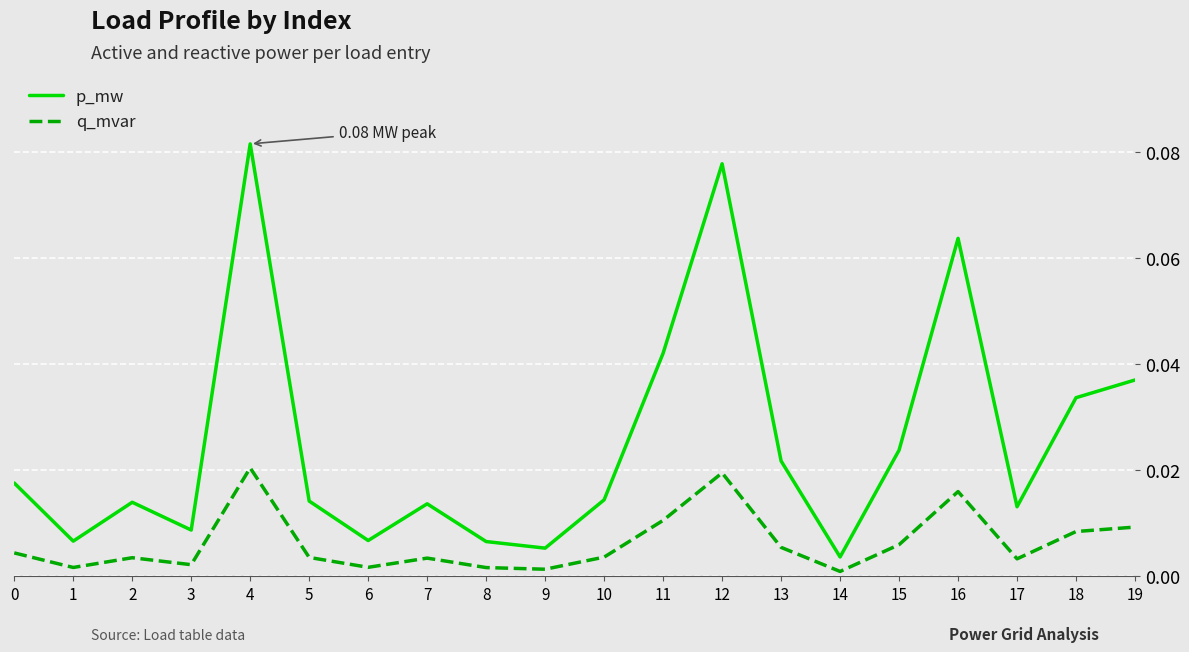

Which series has the largest total across all categories?

p_mw